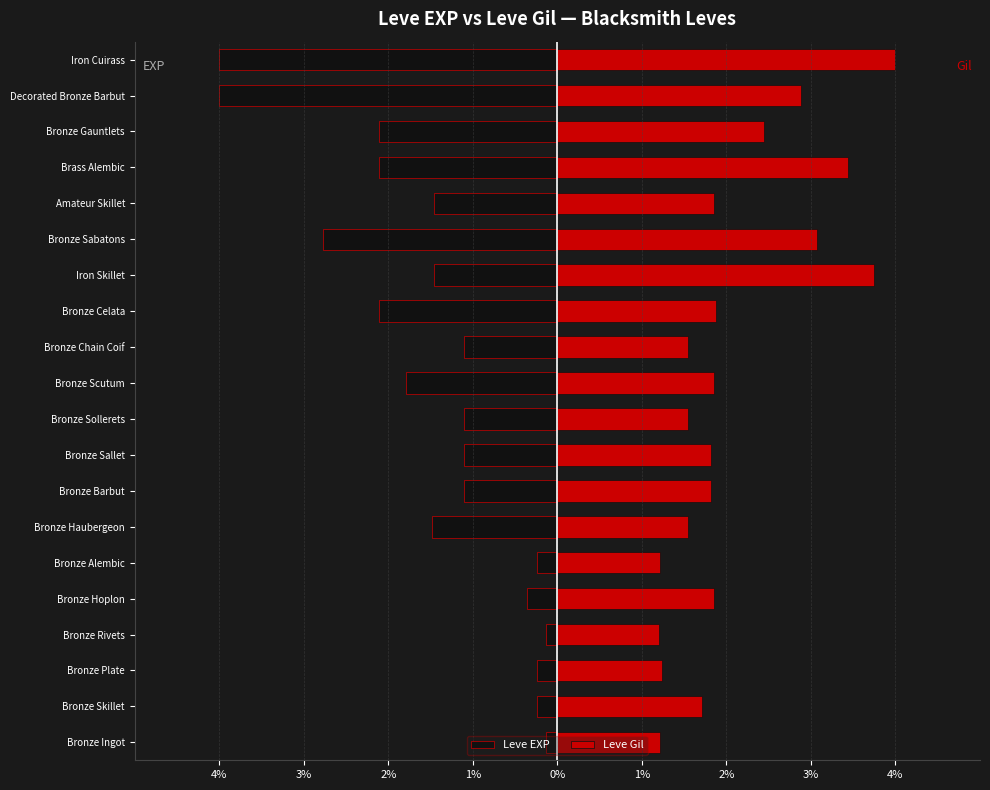

What is the value of the Leve EXP bar at the 18th from the left?

-2.1